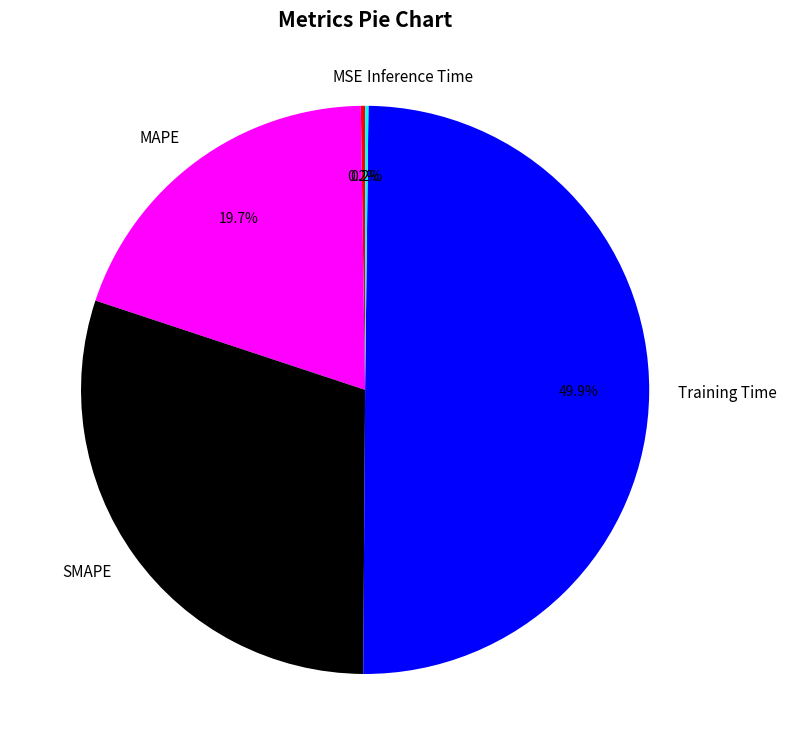

Which slice is the largest?

Training Time